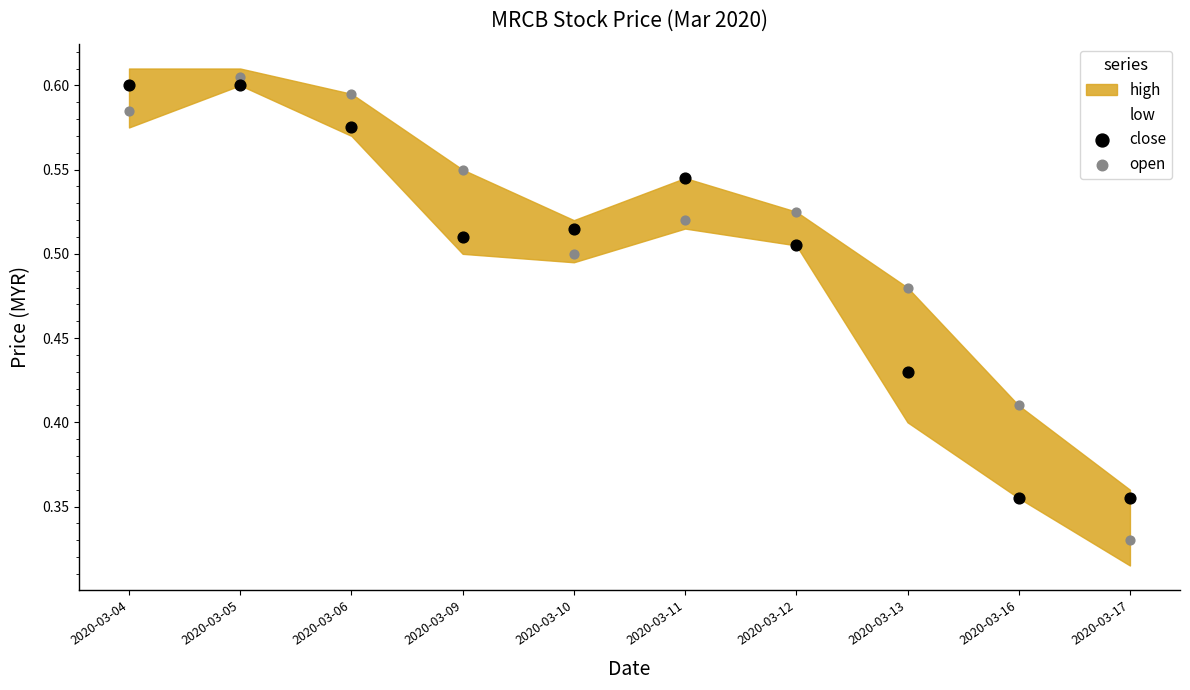

Which series contains the lowest Y value?

open